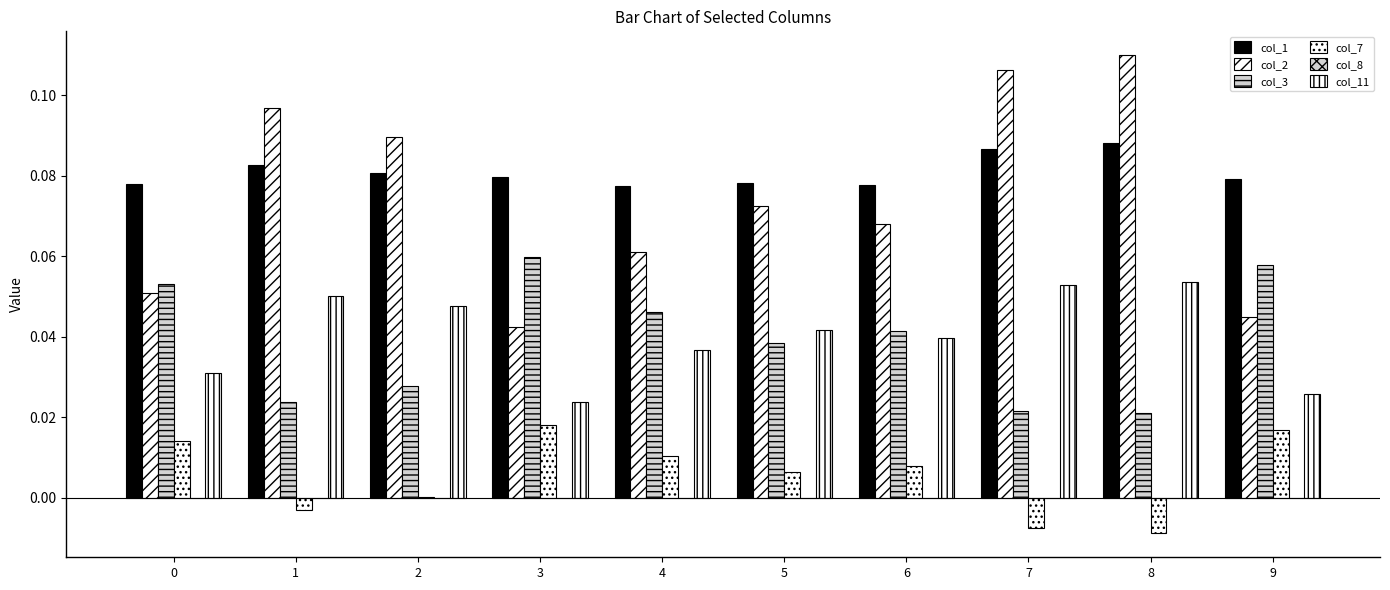

How many data points does each series have?

10